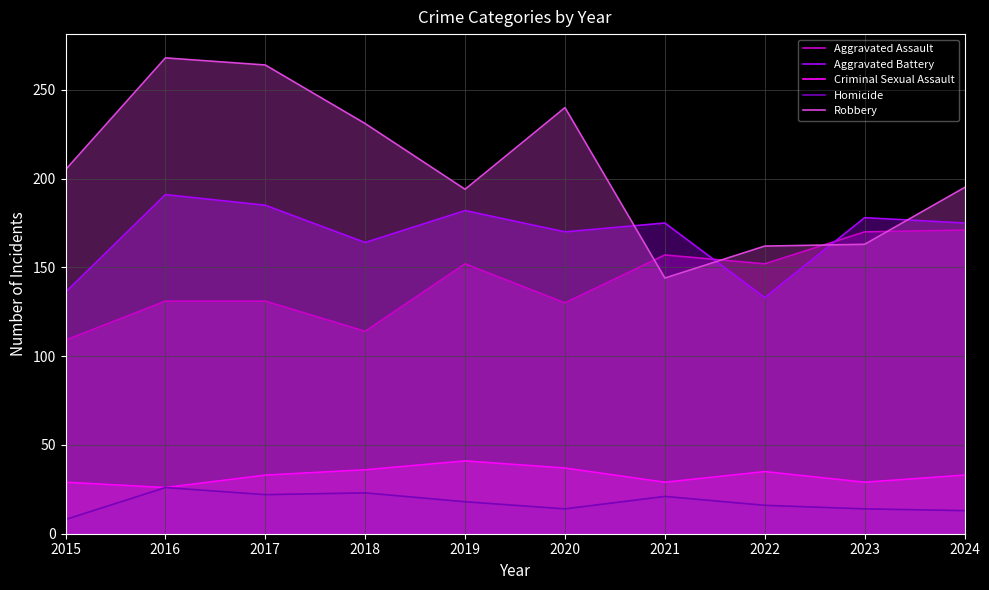

What is the value of the Criminal Sexual Assault point at the 1st from the left?

29